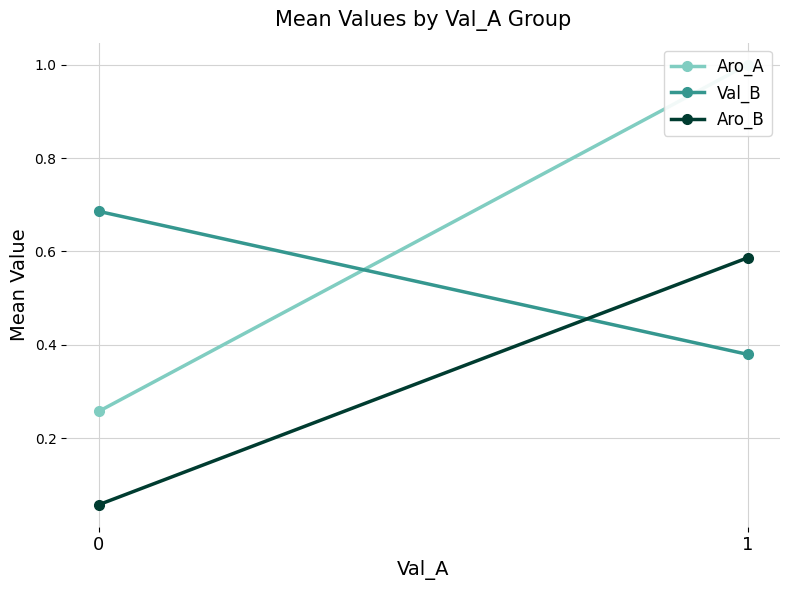

Reading left to right, list all the values displayed in this chart.

Aro_A: 0.3	1.0
Val_B: 0.7	0.4
Aro_B: 0.1	0.6